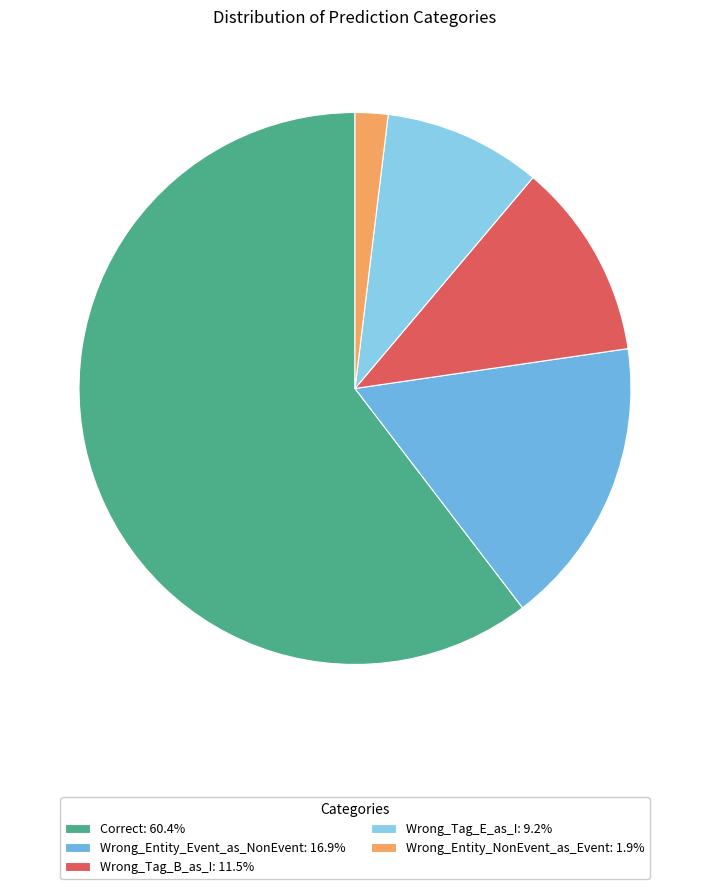

Count the number of slices in the pie.

5